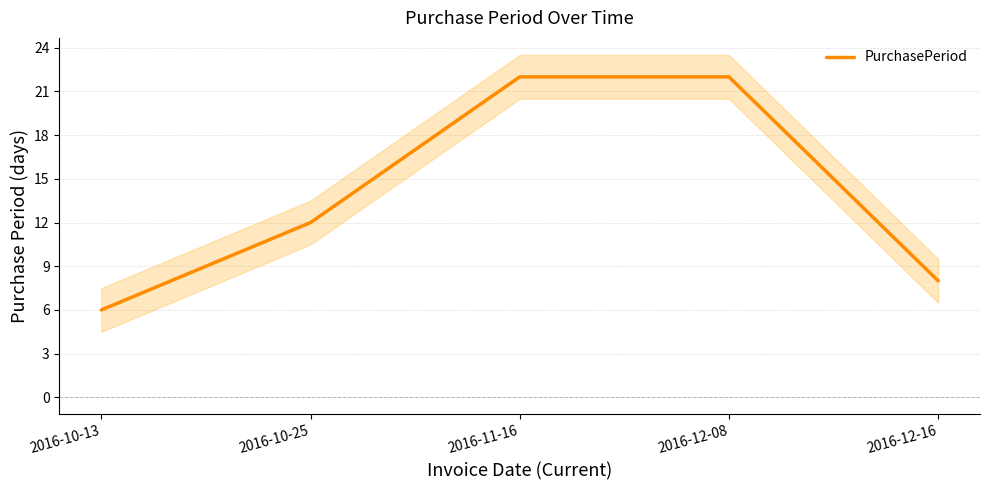

Reading left to right, extract all data points from this chart.

6	12	22	22	8